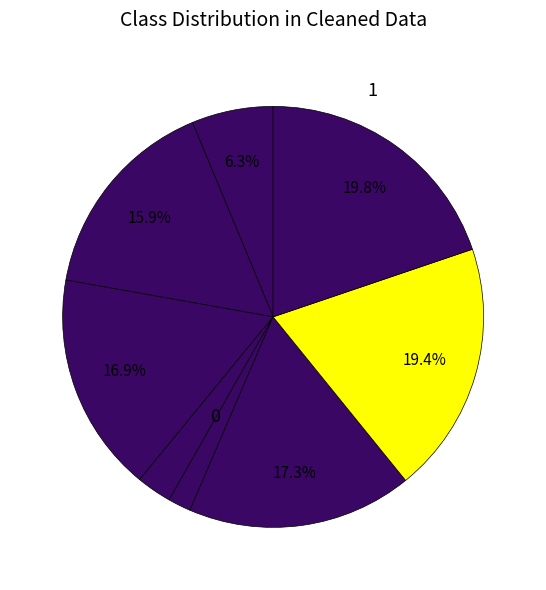

How many slices are in this pie chart?

8